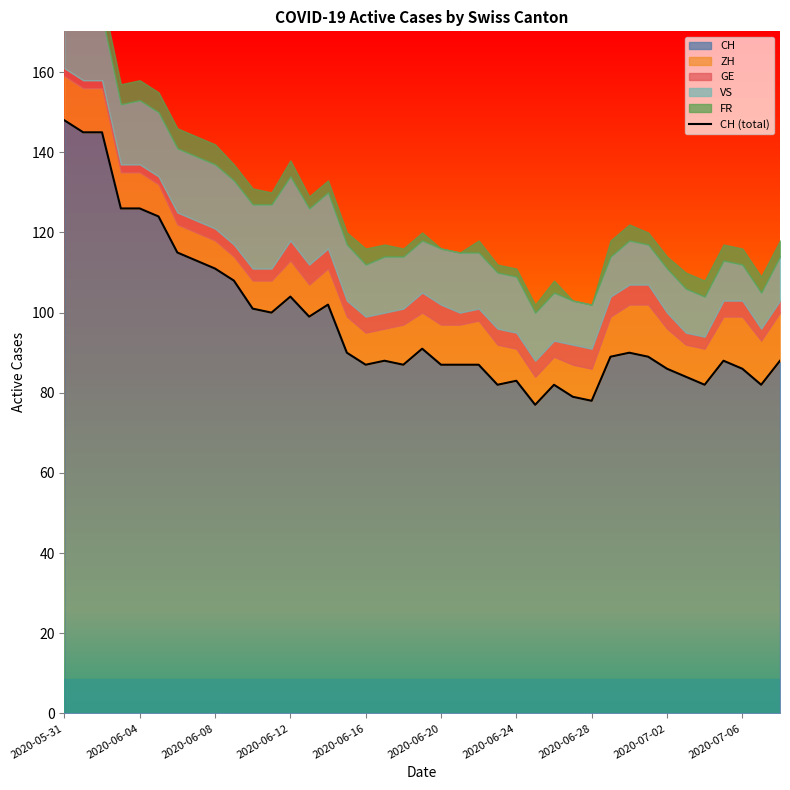

Reading right to left, transcribe all the data shown in this chart.

88	82	86	88	82	84	86	89	90	89	78	79	82	77	83	82	87	87	87	91	87	88	87	90	102	99	104	100	101	108	111	113	115	124	126	126	145	145	148